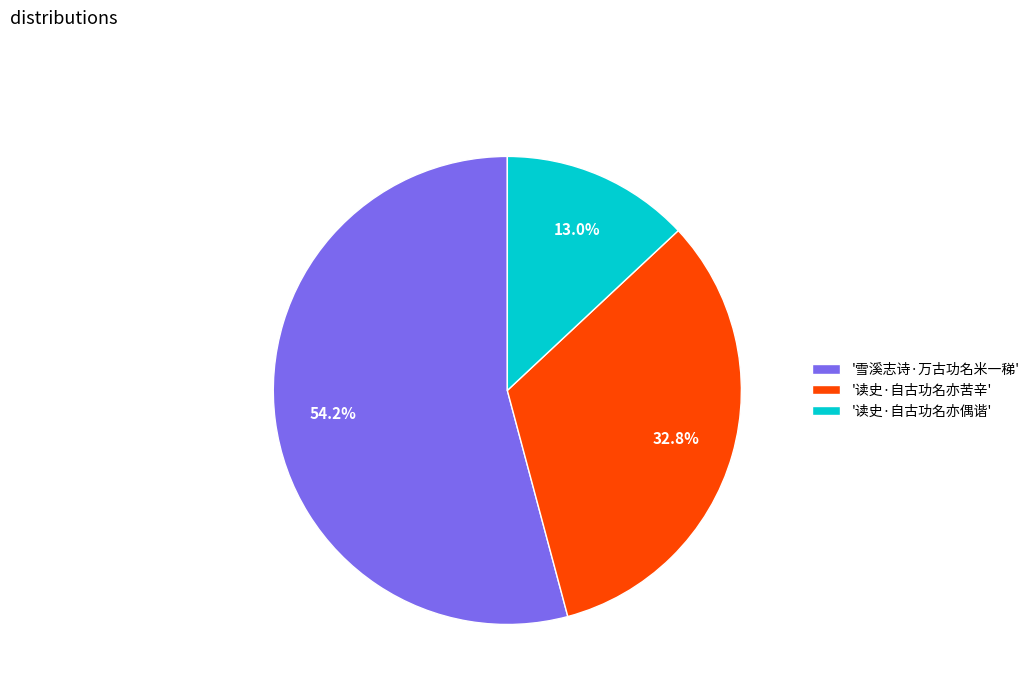

Is there a majority slice in this chart?

Yes